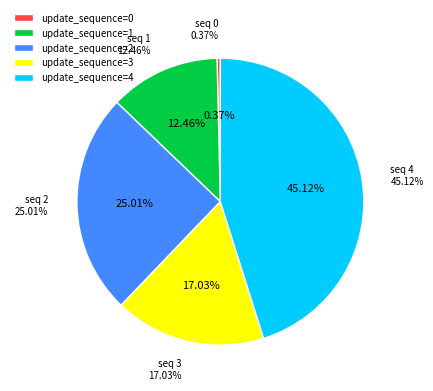

To the nearest percent, what portion does 4 represent?

45%